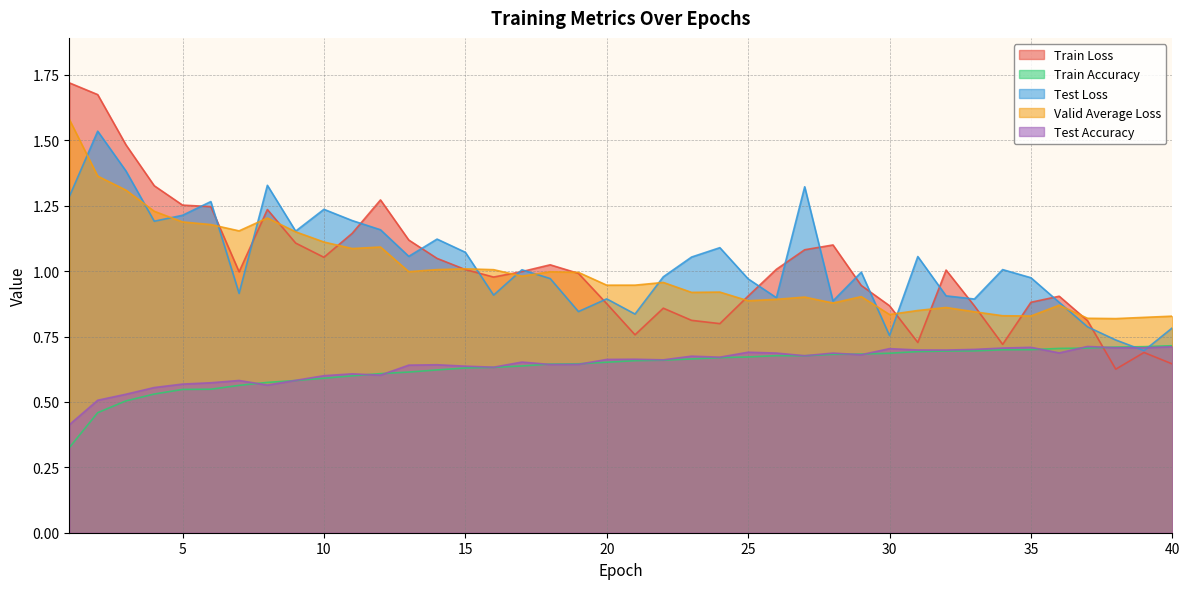

At which category does Test Loss reach its first local peak?

2